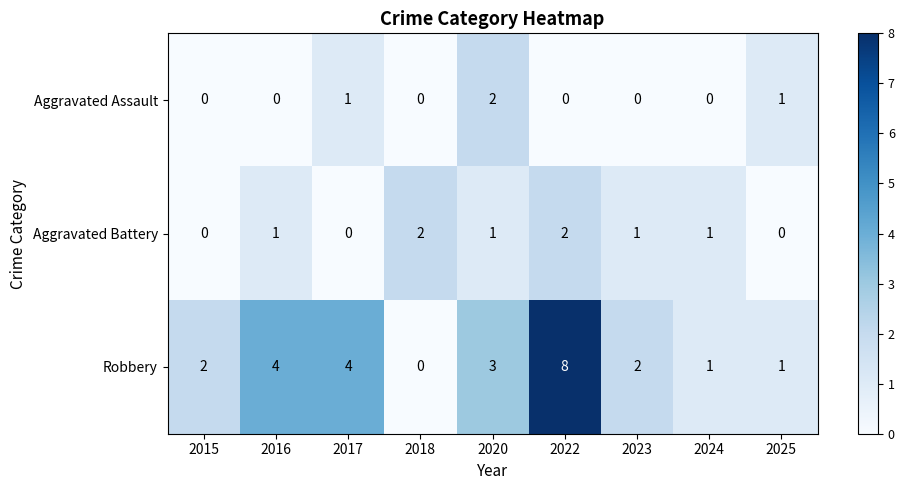

Which series has the largest total across all categories?

Robbery